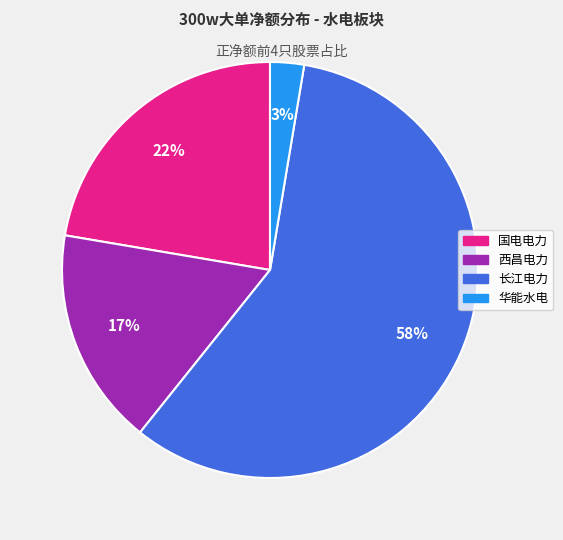

To the nearest percent, what is the difference between the largest and smallest slice percentages?

55%